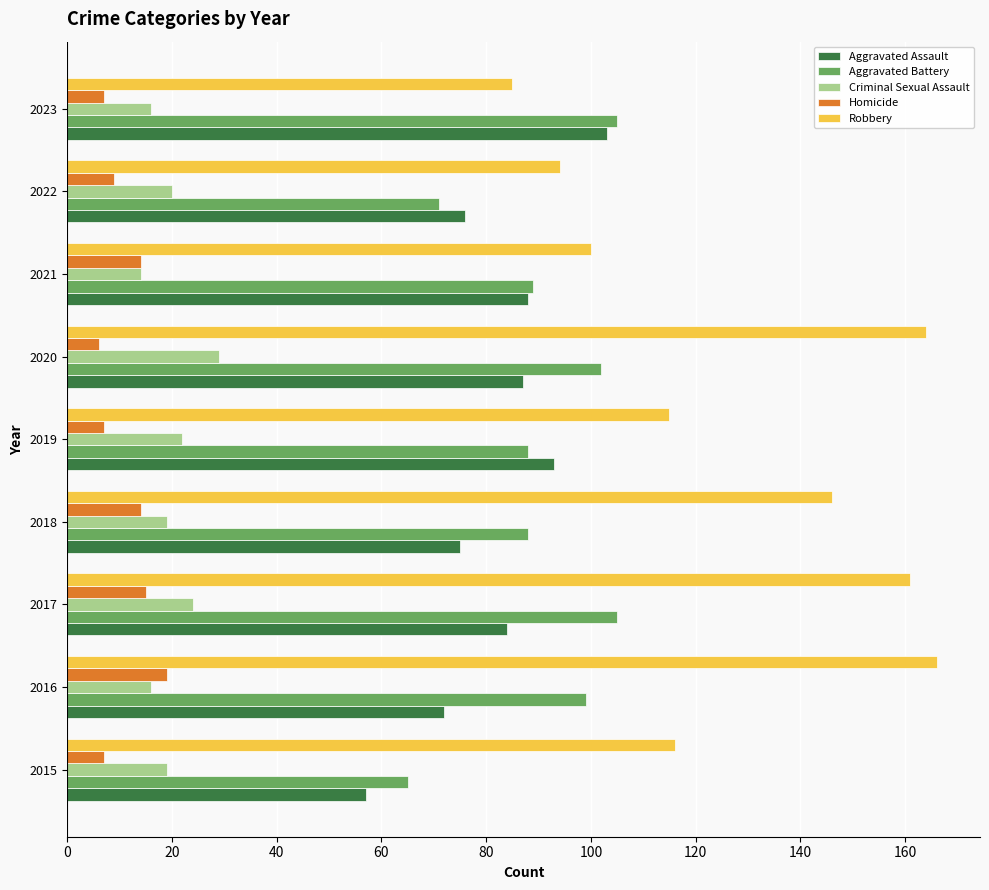

Which series has the largest range (max minus min)?

Robbery